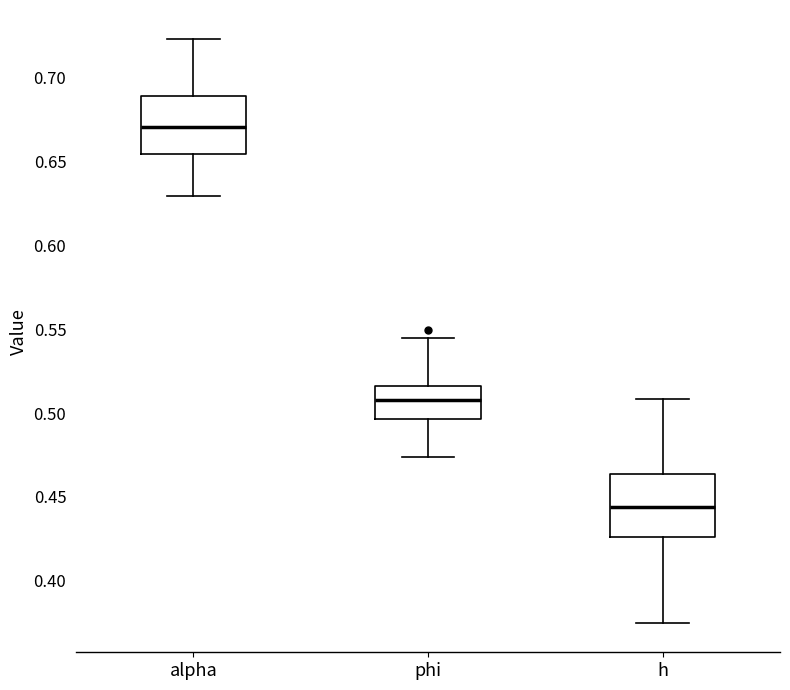

Reading left to right, transcribe this box plot: for each box, give where its median line is, the range the box spans, and where its two whiskers end, as read against the y-axis. The values are not printed on the chart, so give them approximately, as read against the axis.

alpha: median 0.670, box 0.655 to 0.690, whiskers 0.630 to 0.725
phi: median 0.510, box 0.495 to 0.515, whiskers 0.475 to 0.545
h: median 0.445, box 0.425 to 0.465, whiskers 0.375 to 0.510